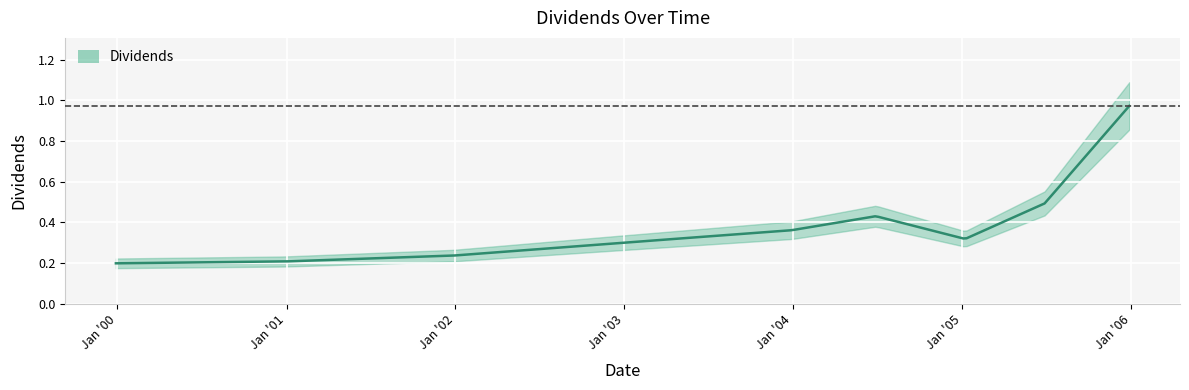

What is the sum of the values at 2004-06-28 and 2001-12-27?

0.7